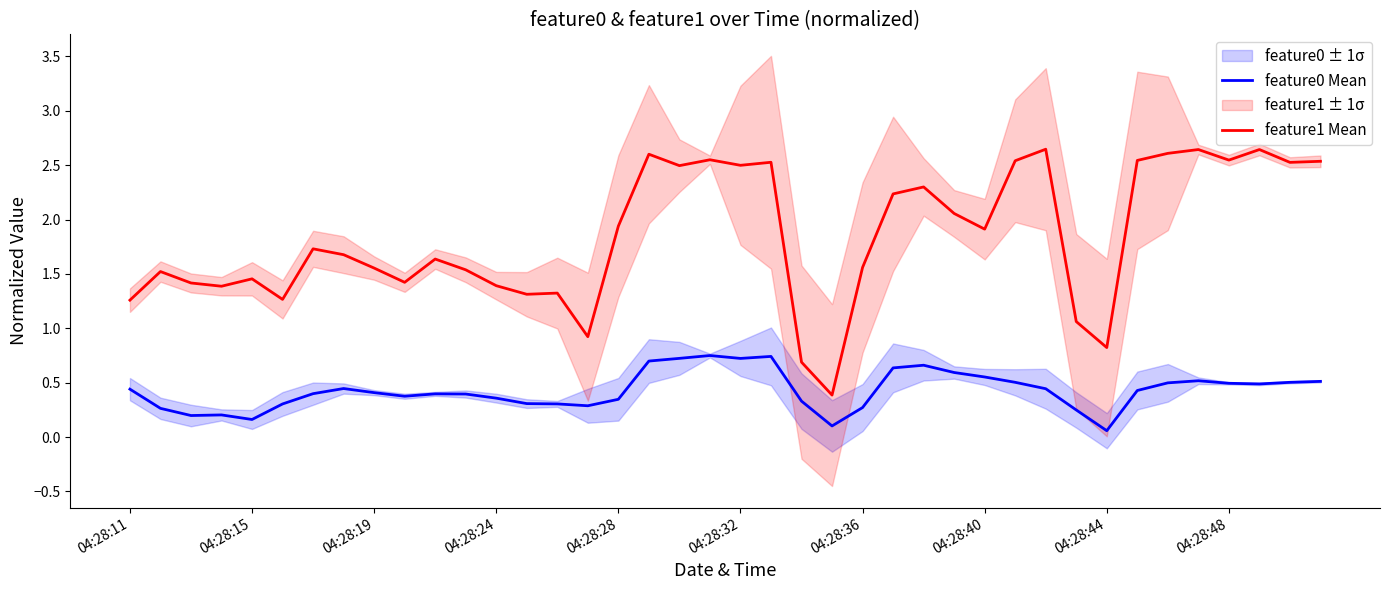

What is the maximum value for feature1 Mean?

2.6